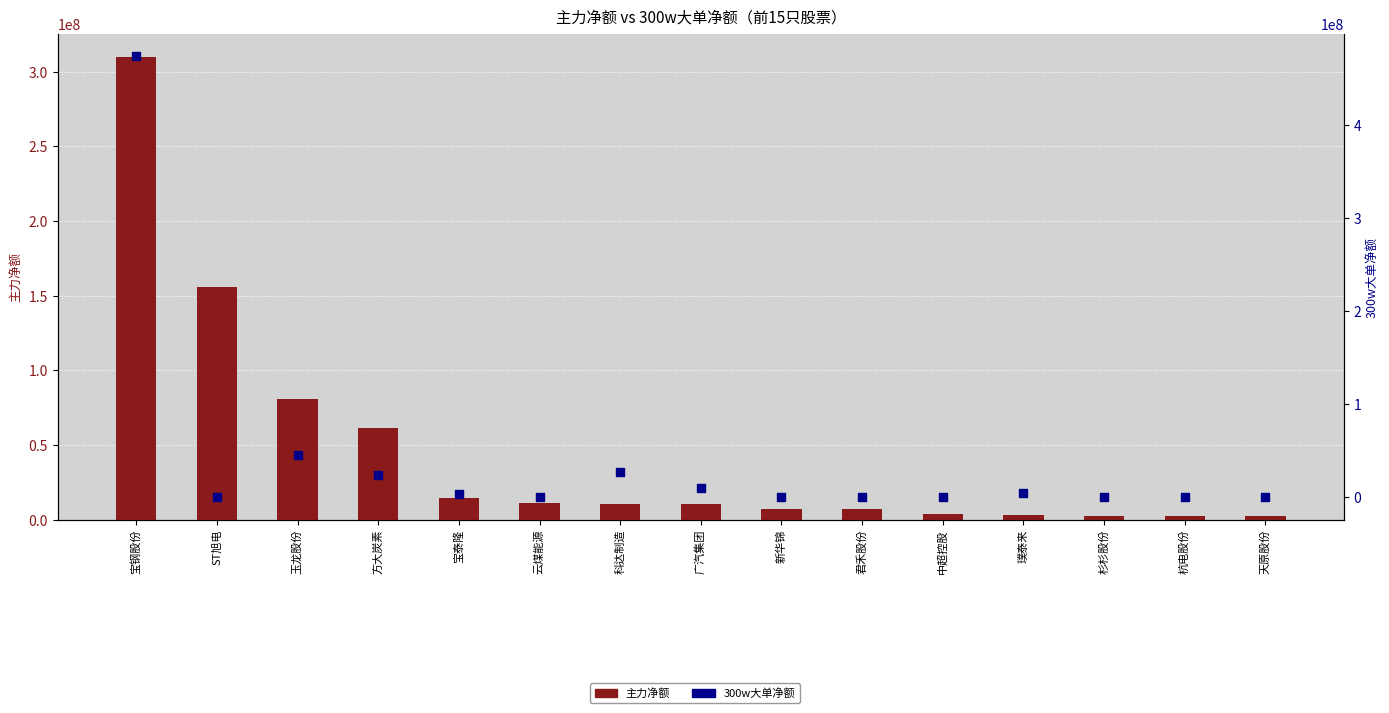

What are all the series names shown in the legend?

主力净额, 300w大单净额